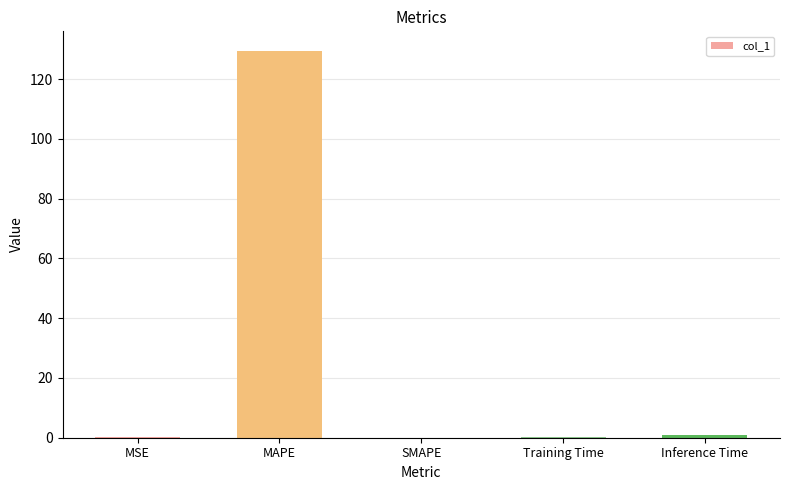

Is it true that the value at MAPE is 129.5?

True